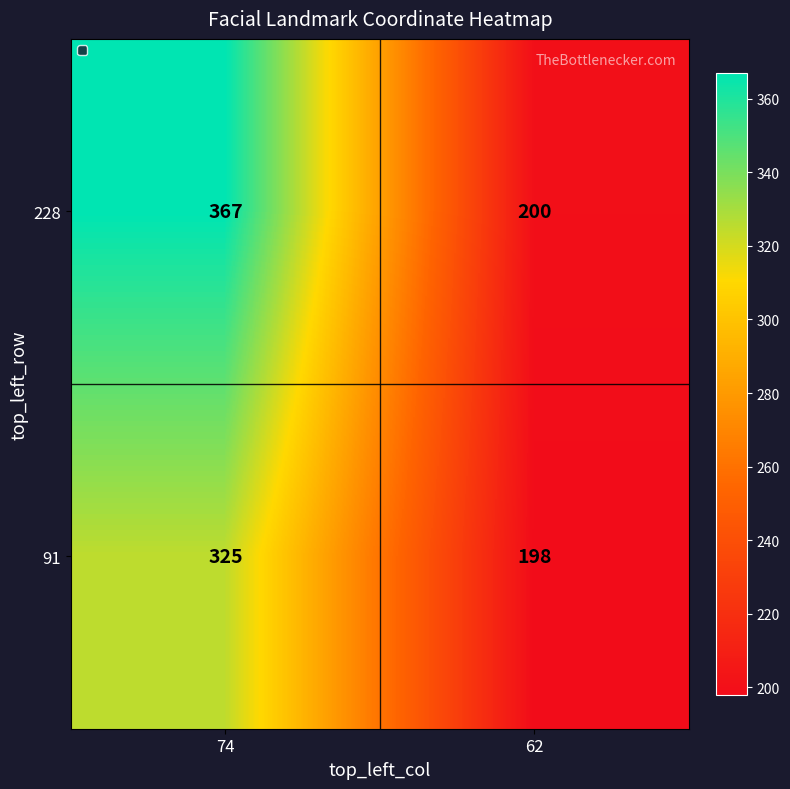

What is the difference between the highest and lowest values at 74?

42